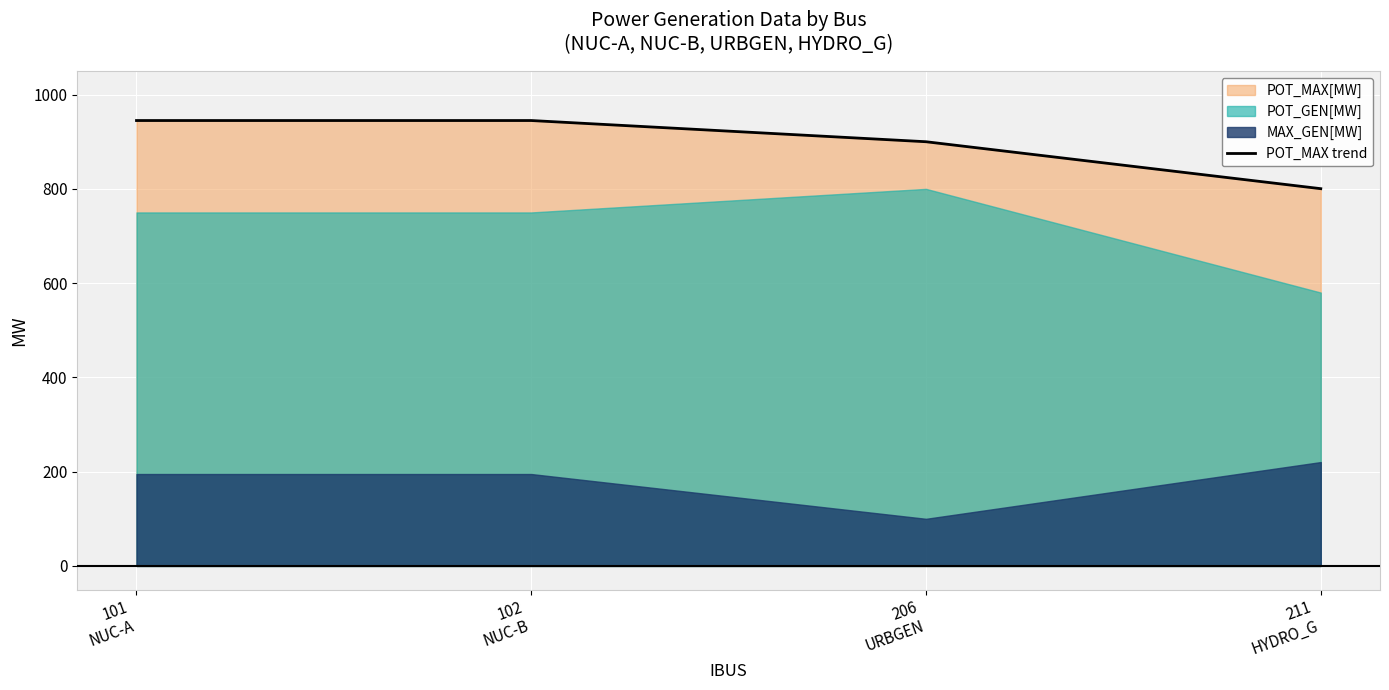

Is it true that the value at 211
HYDRO_G is 800.4?

True